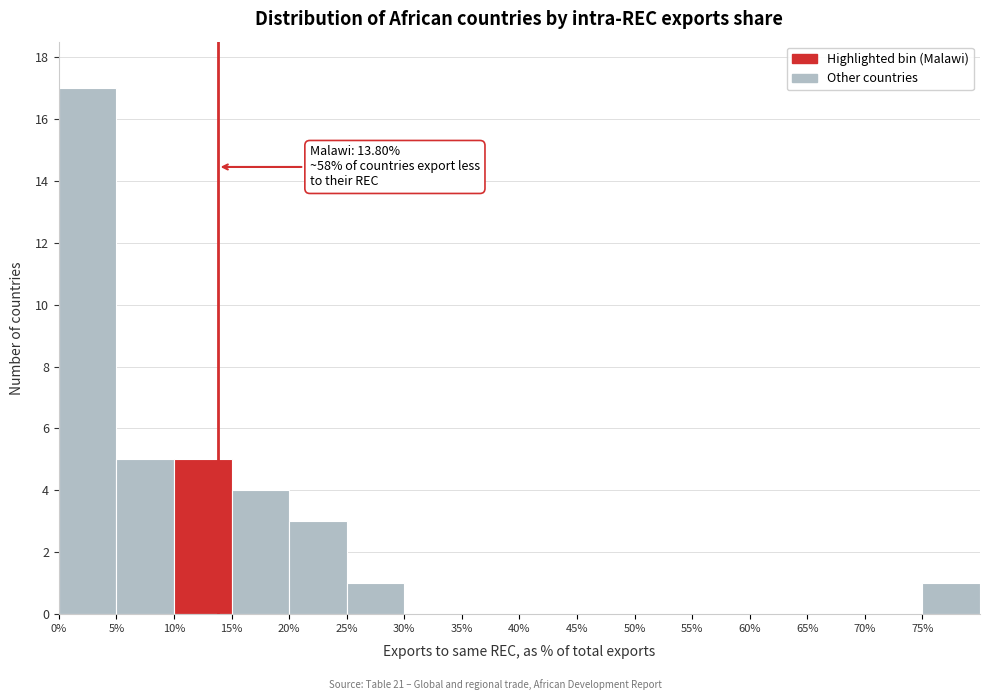

Over which range of the x-axis is the bar tallest?

0 to 5